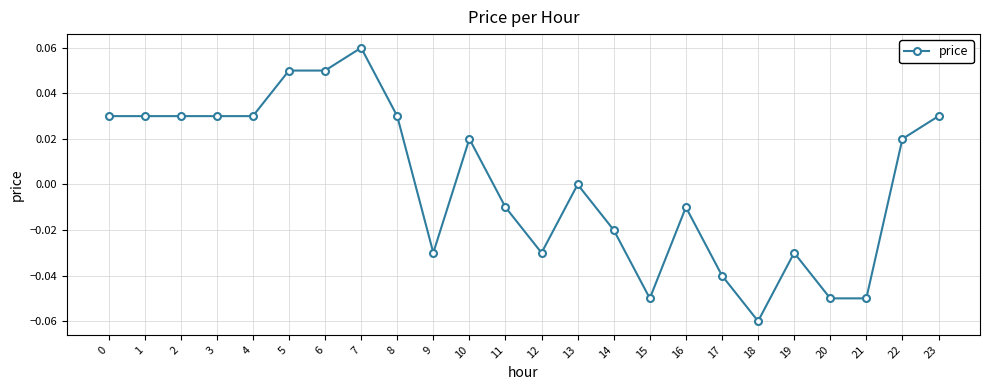

The value at 18 is -0.0. True or false?

False